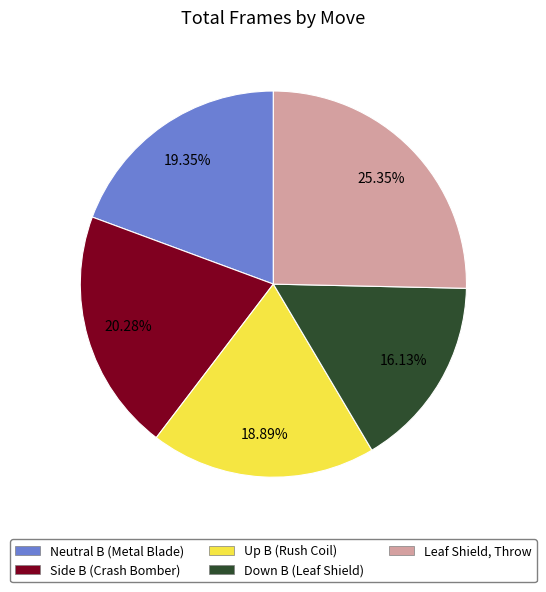

Which category has the biggest portion of the pie?

Leaf Shield, Throw